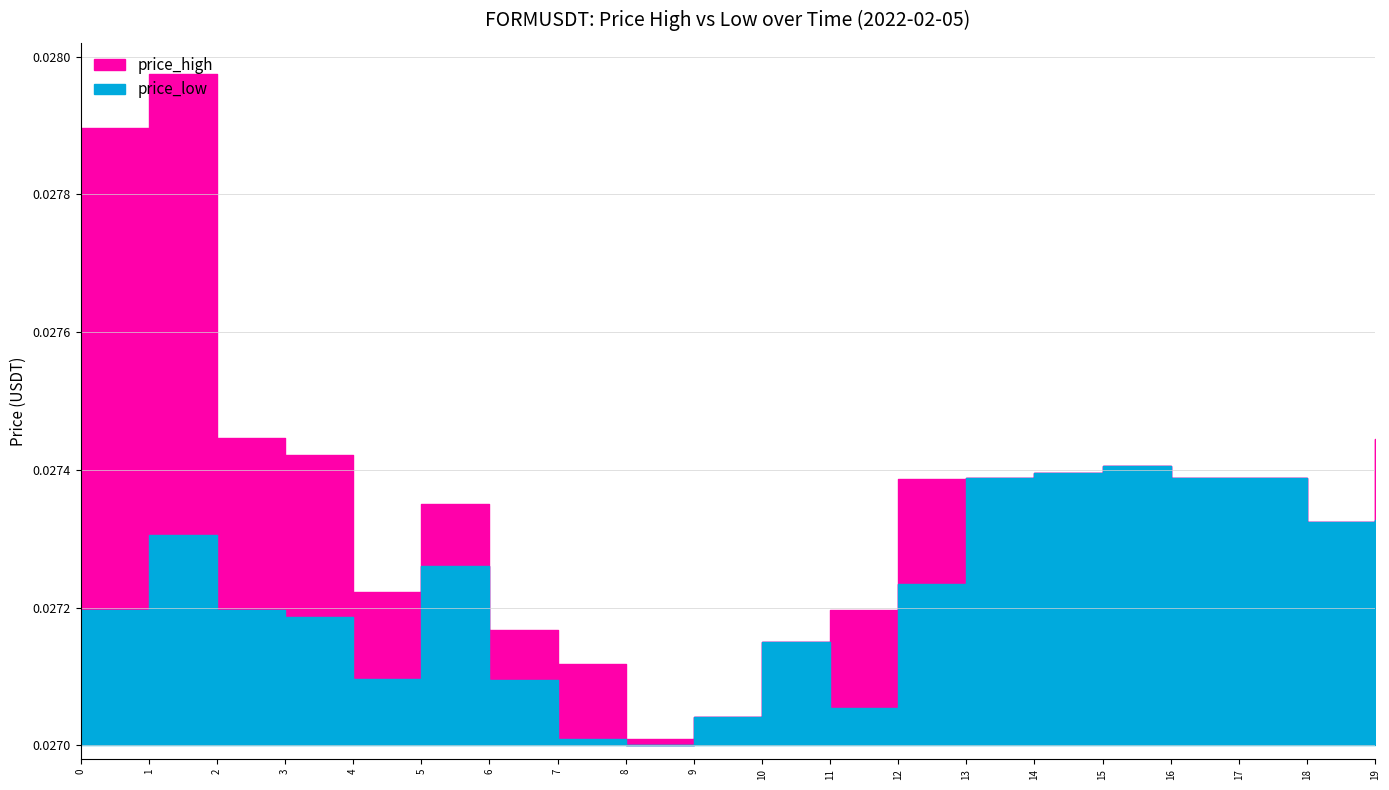

Rank the series by their average value, from lowest to highest.

price_low, price_high